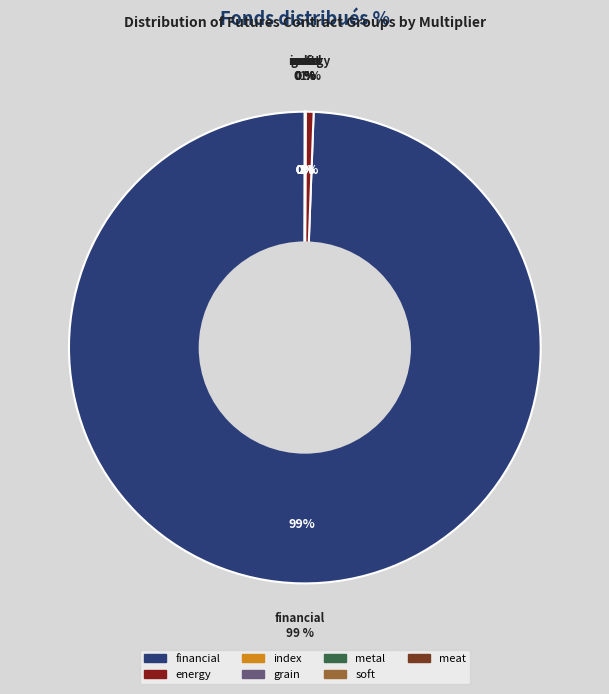

Is it true that grain is 0% of the pie?

True